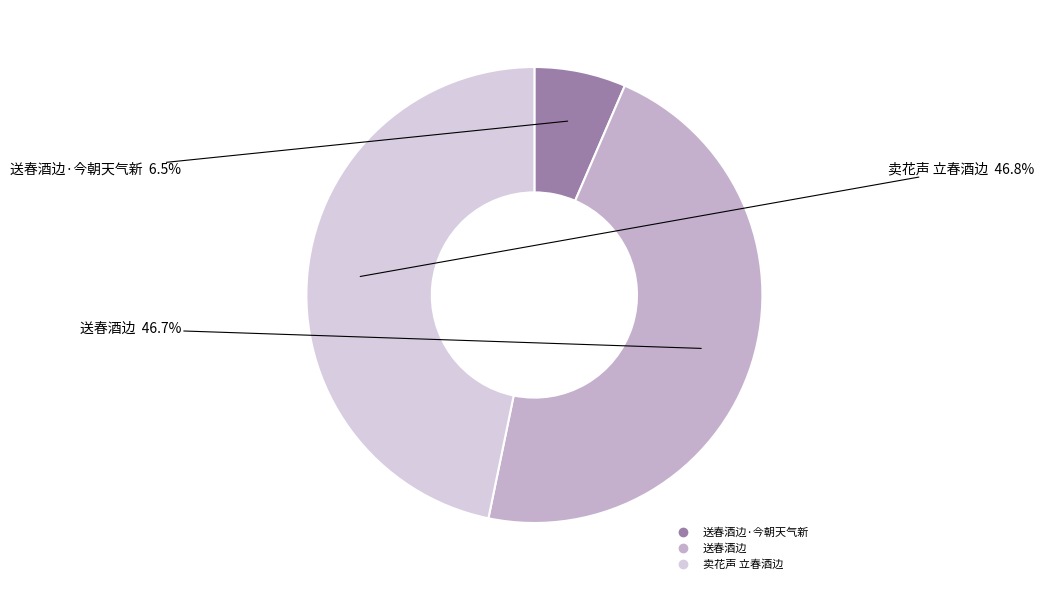

Count the number of slices in the pie.

3